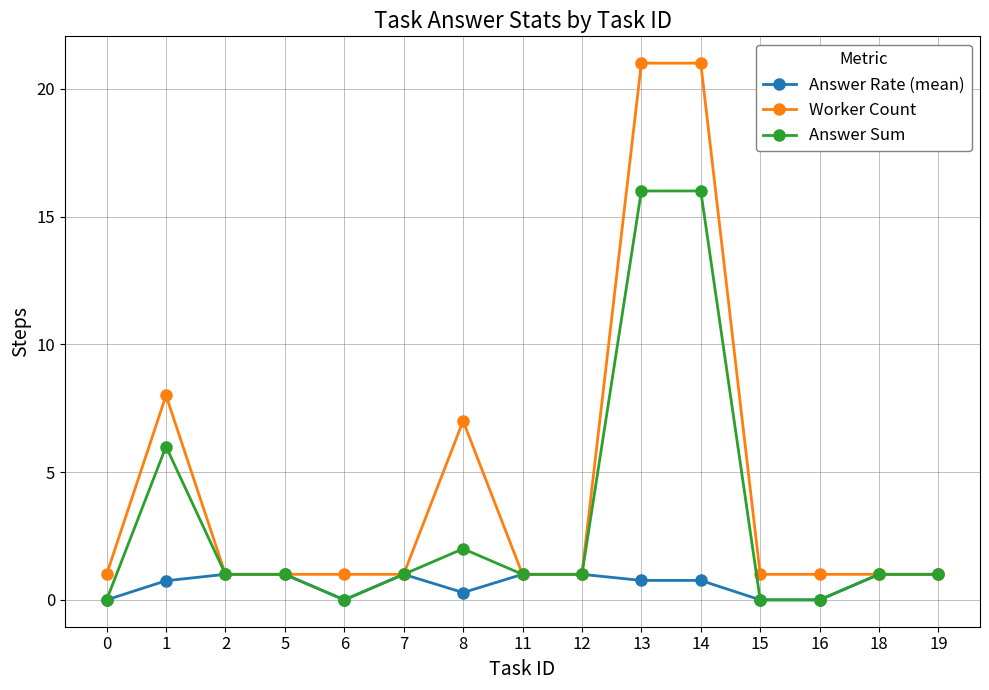

True or false: Answer Rate (mean) has a value of 1.0 at 2.

True